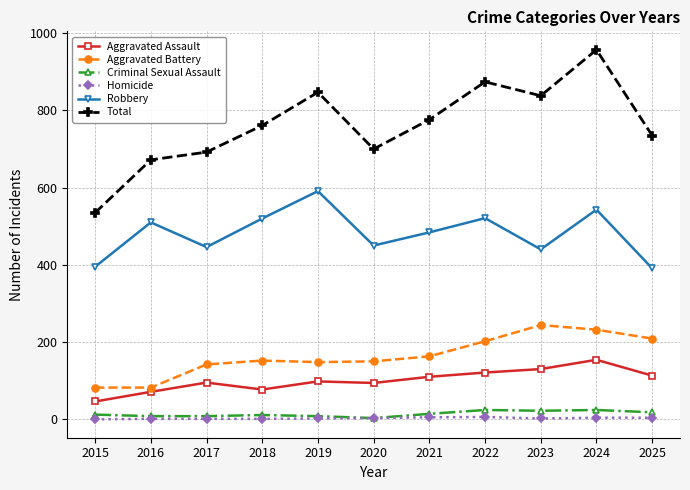

What is the average value of the Aggravated Assault series?

101